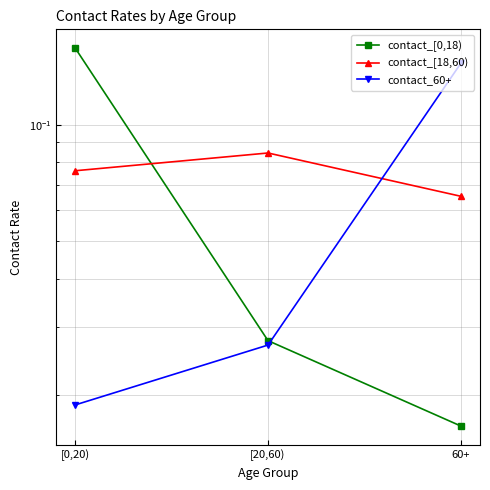

The value of contact_[18,60) at [0,20) is 0.1. True or false?

False